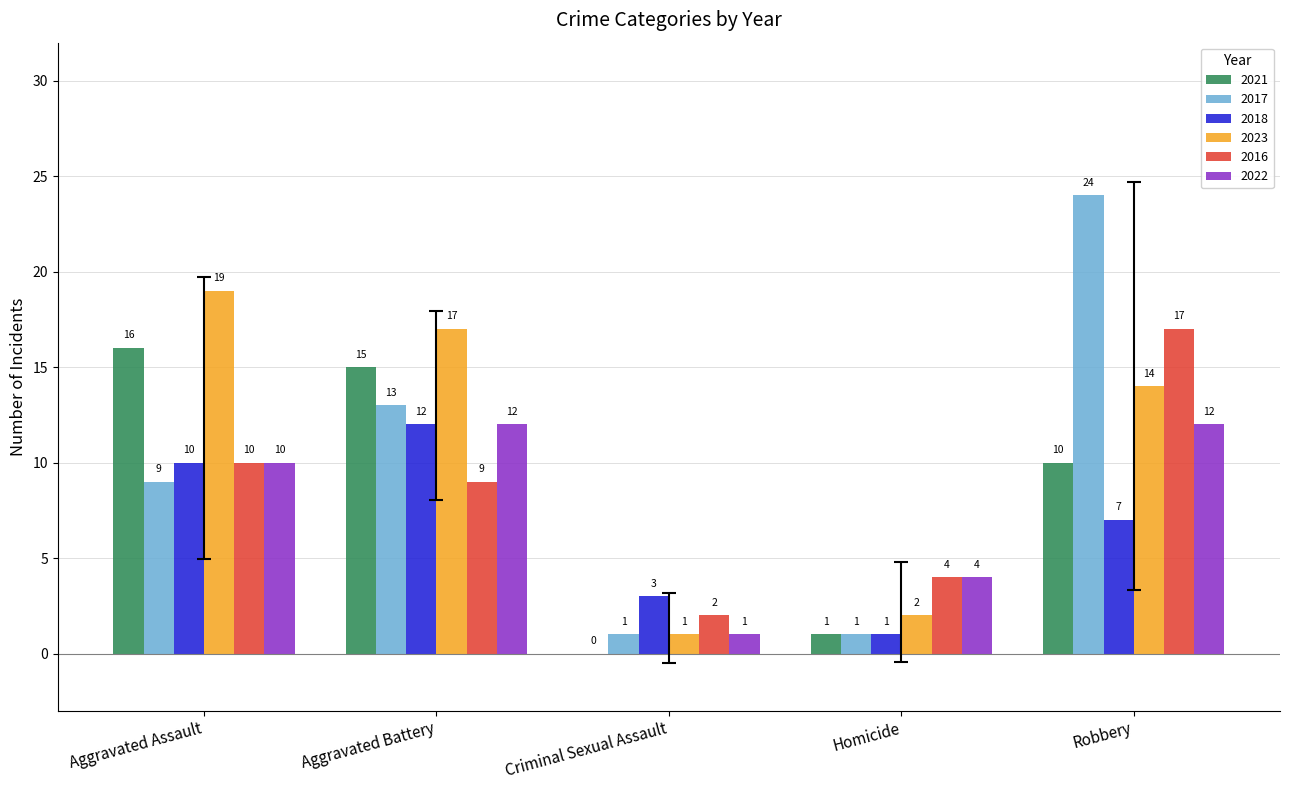

The 2018 series shows 7 at Robbery. True or false?

True